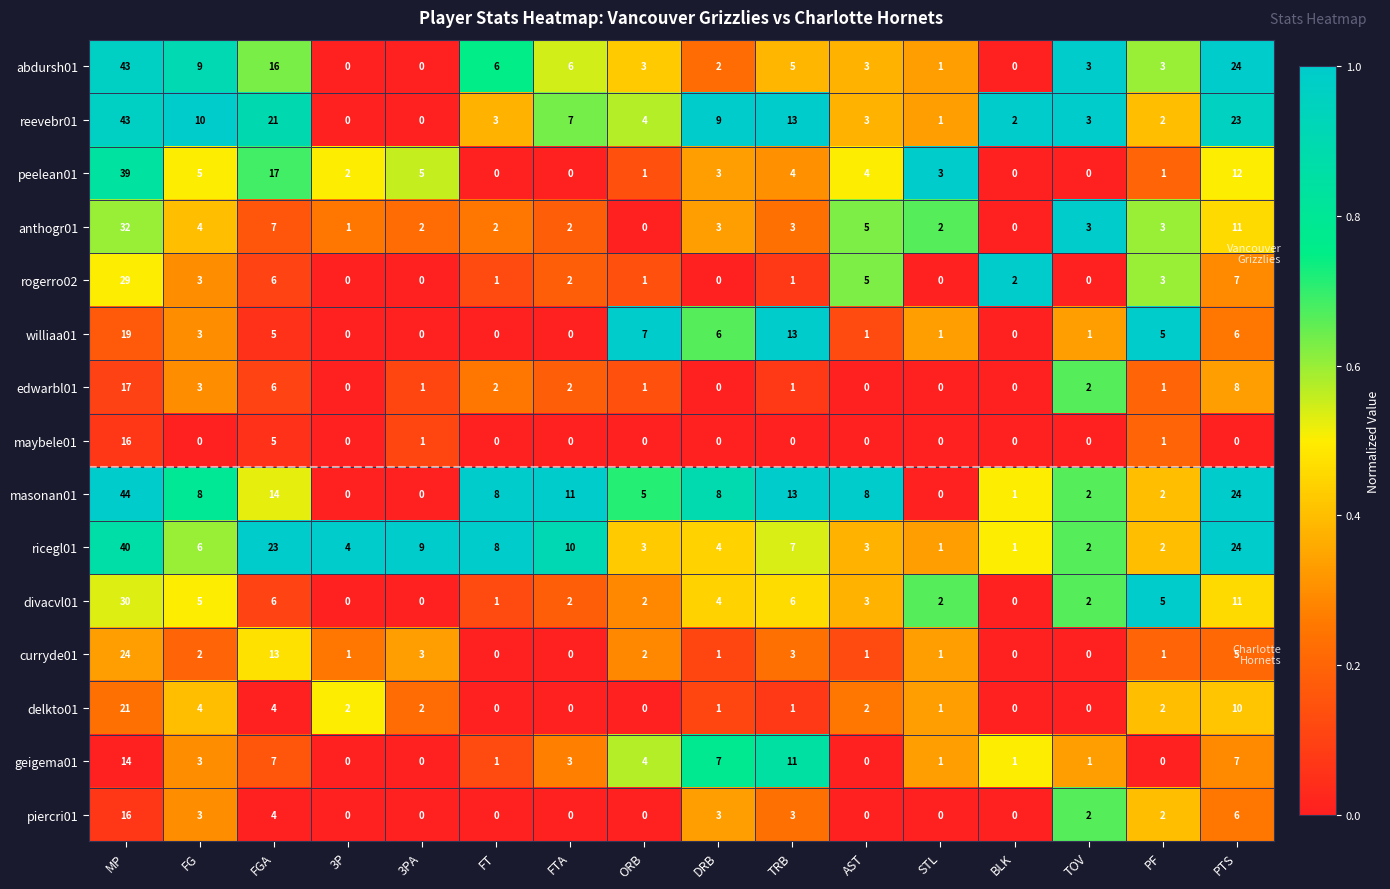

True or false: anthogr01 has a value of 1 at STL.

False